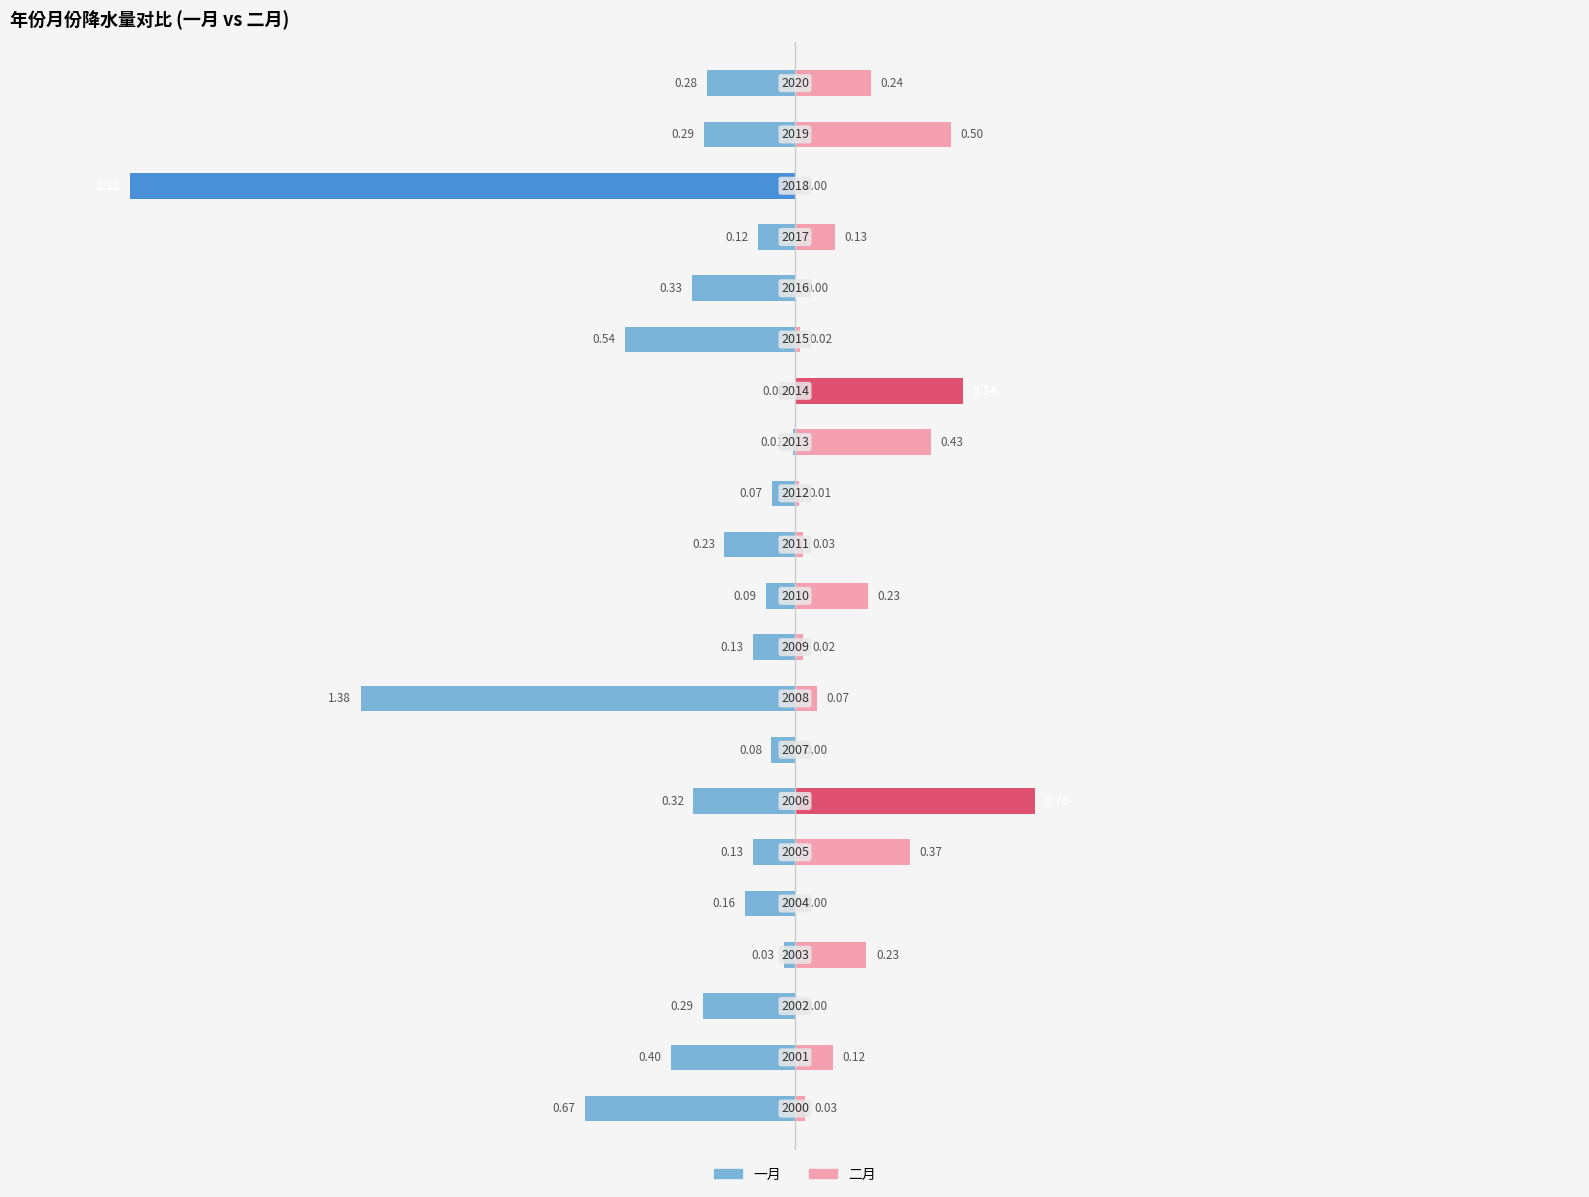

What is the sum of all 一月 values?

-7.7